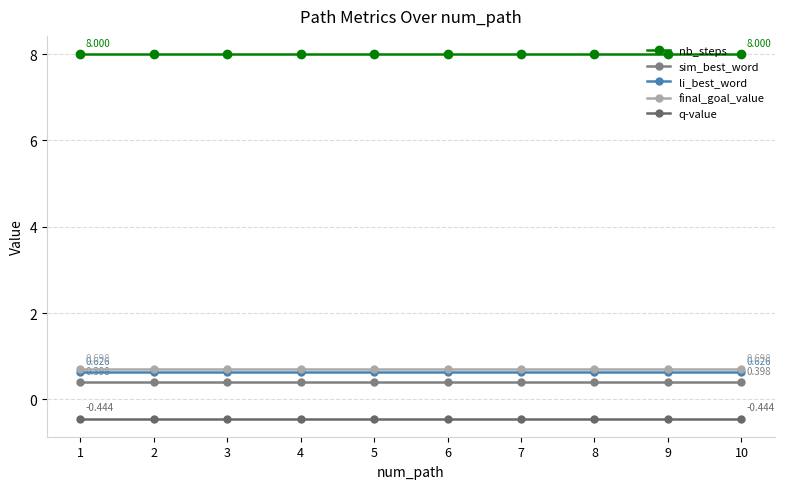

How many lines are shown in the chart?

5